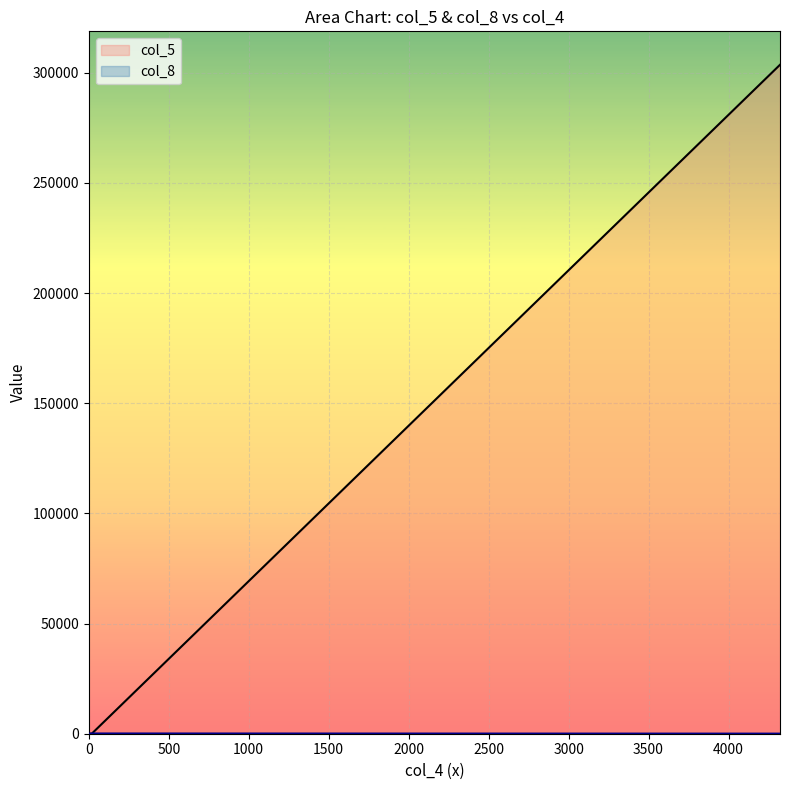

What are all the series names shown in the legend?

col_5, col_8